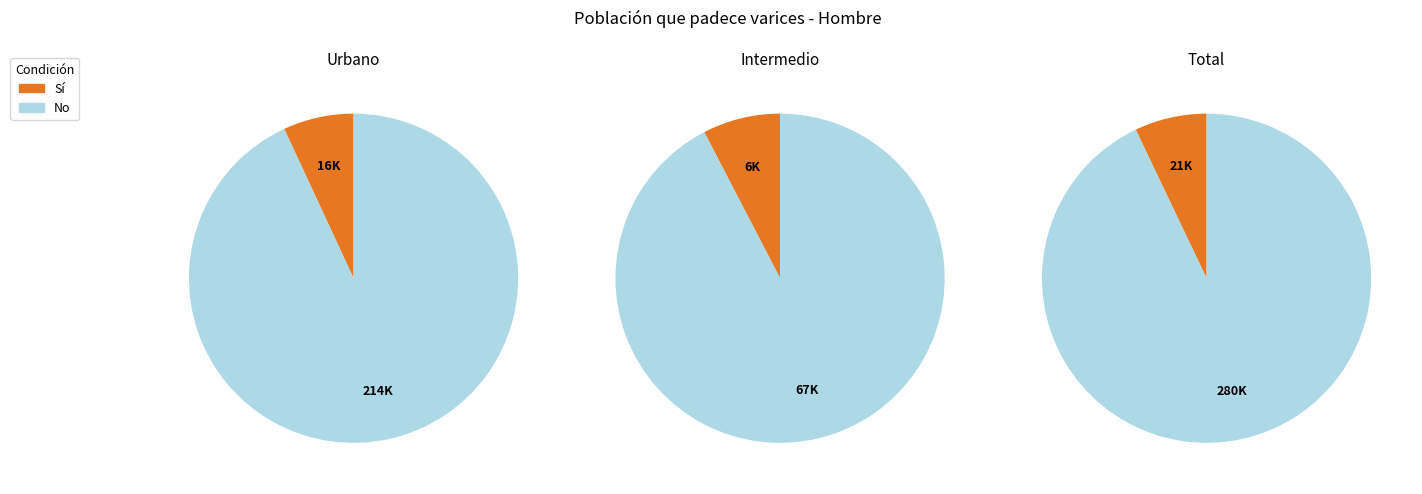

Is there any slice that represents more than half of the pie?

Yes